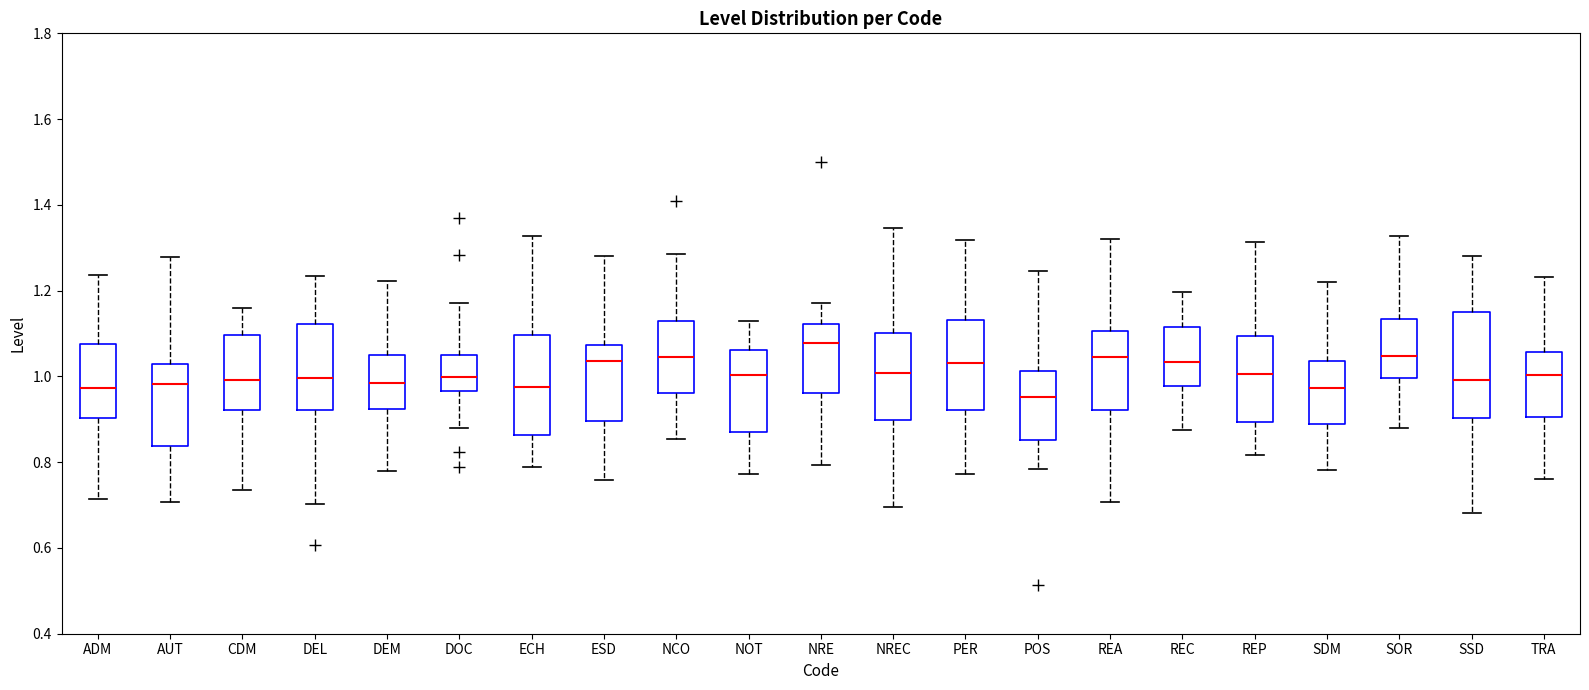

Where does the upper whisker of the box for NOT end on the y-axis? The values are not printed on the chart, so give them approximately, as read against the axis.

1.12